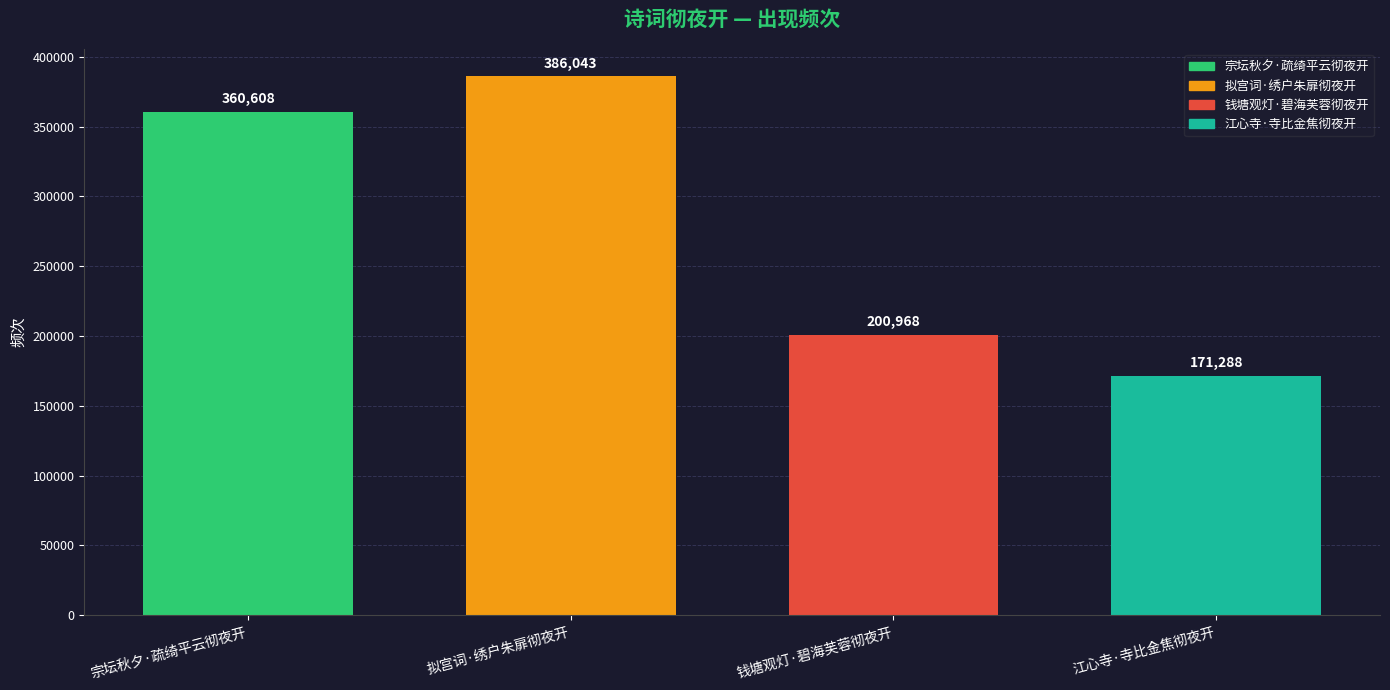

What is the difference between the maximum and minimum values?

214755